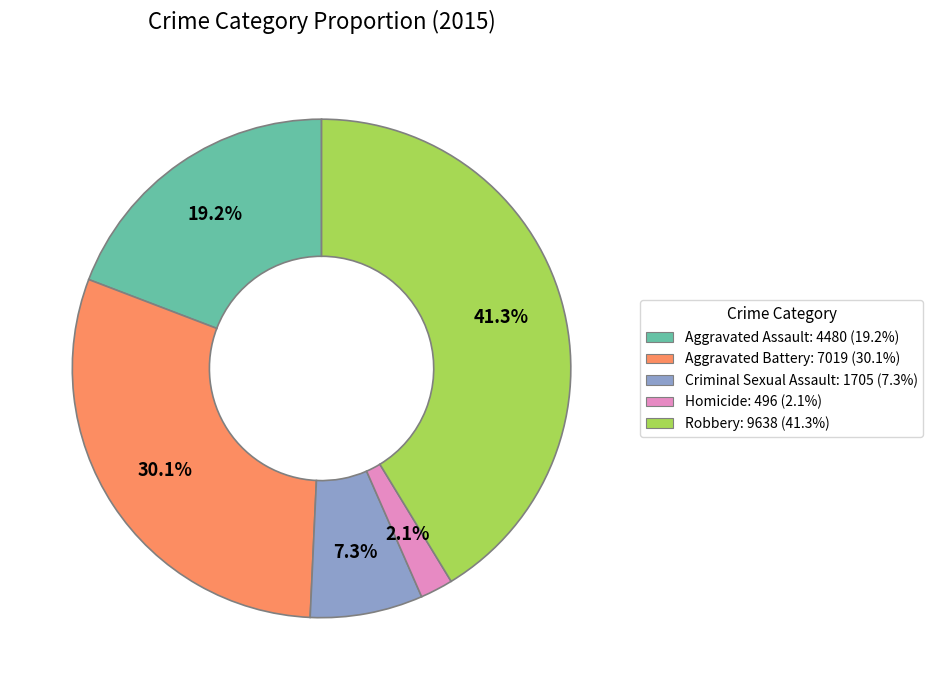

Rank the categories by value from lowest to highest.

Homicide, Criminal Sexual Assault, Aggravated Assault, Aggravated Battery, Robbery